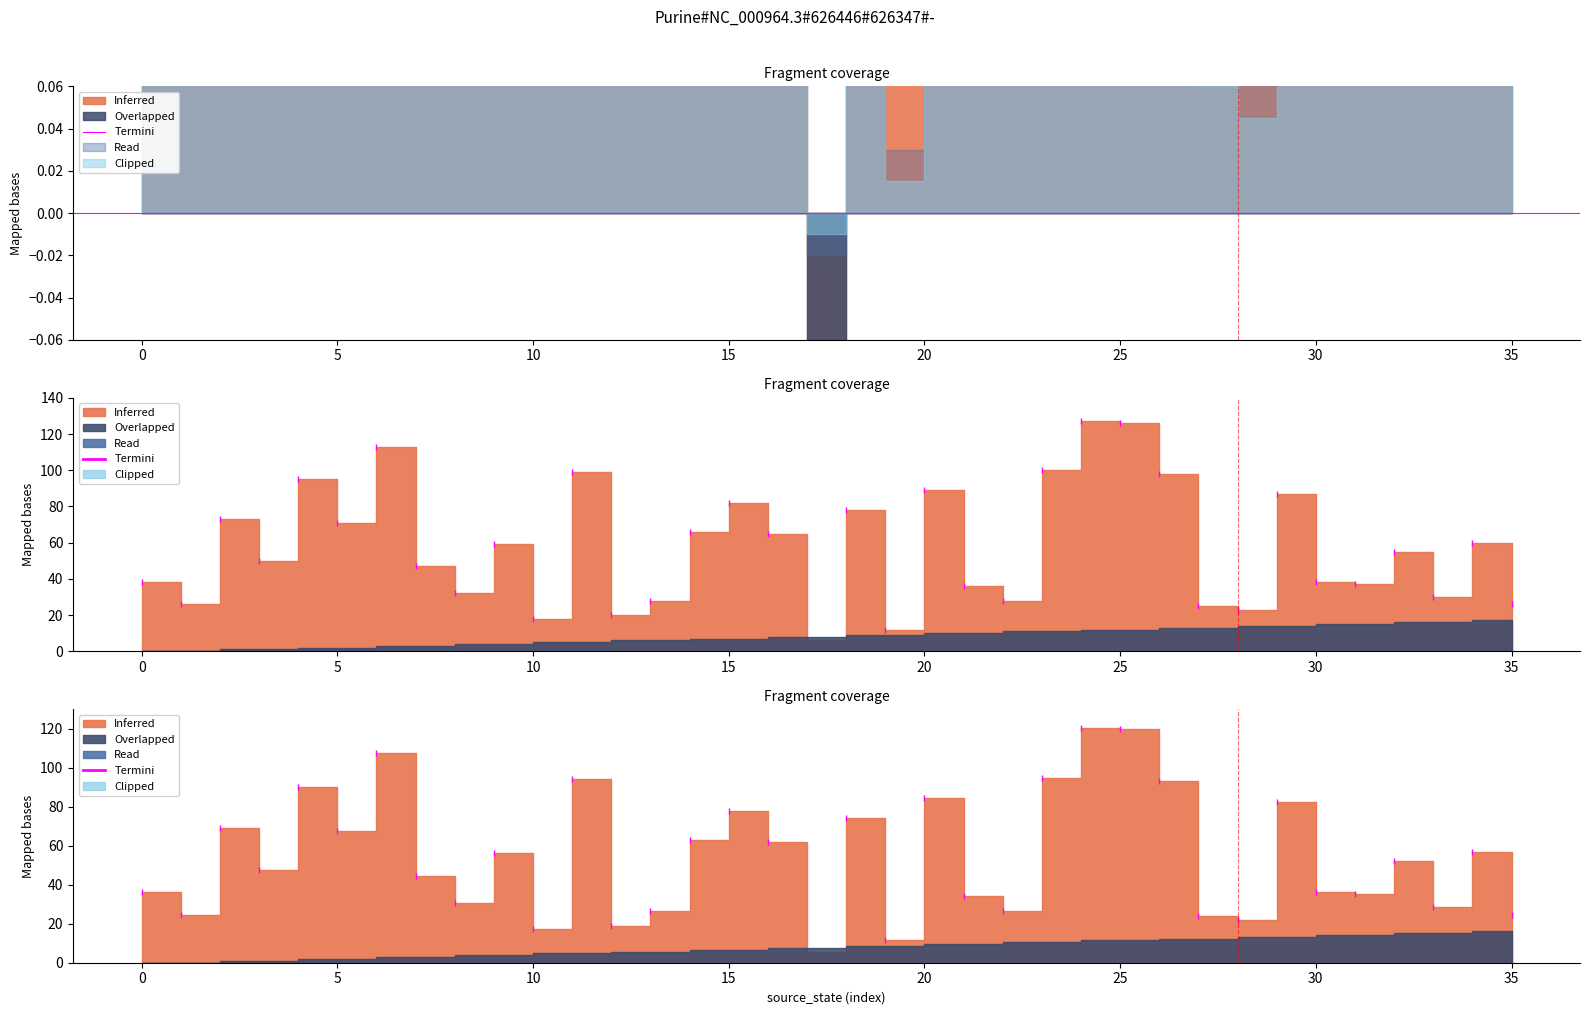

Reading right to left, list all the values displayed in this chart.

source_state: 35=17	34=17	33=16	32=16	31=15	30=15	29=14	28=14	27=13	26=13	25=12	24=12	23=11	22=11	21=10	20=10	19=9	18=9	17=8	16=8	15=7	14=7	13=6	12=6	11=5	10=5	9=4	8=4	7=3	6=3	5=2	4=2	3=1	2=1	1=0	0=0
destination_state: 35=26	34=60	33=30	32=55	31=37	30=38	29=87	28=23	27=25	26=98	25=126	24=127	23=100	22=28	21=36	20=89	19=12	18=78	17=6	16=65	15=82	14=66	13=28	12=20	11=99	10=18	9=59	8=32	7=47	6=113	5=71	4=95	3=50	2=73	1=26	0=38